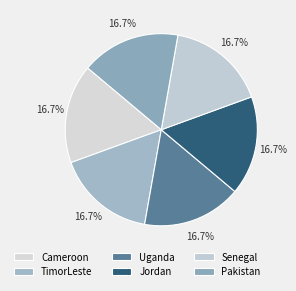

True or false: Senegal accounts for 17% of the total.

True